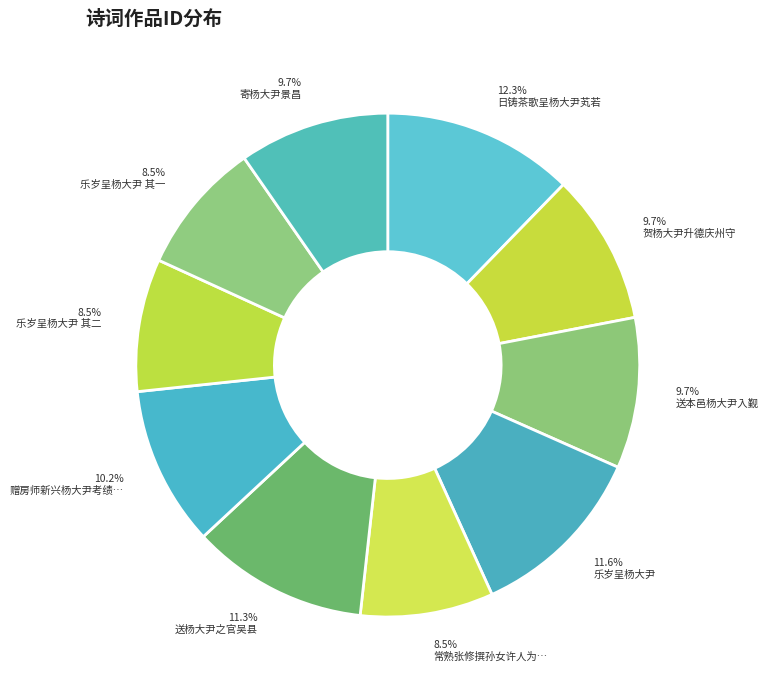

How many segments does this pie chart have?

10